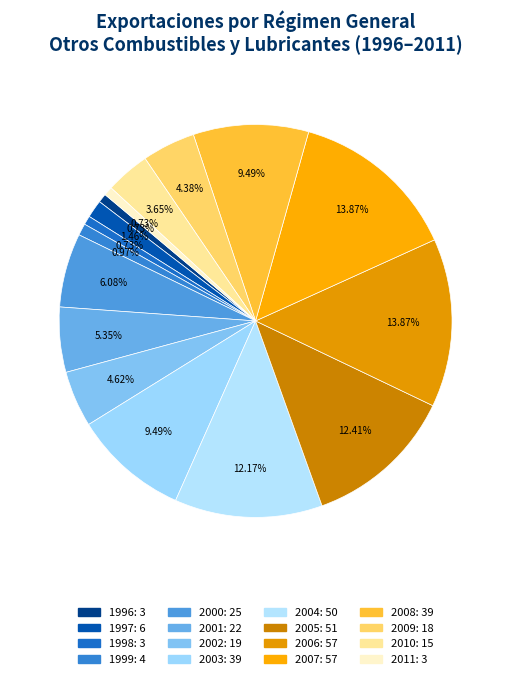

The 2004 slice represents 22% of the pie. True or false?

False